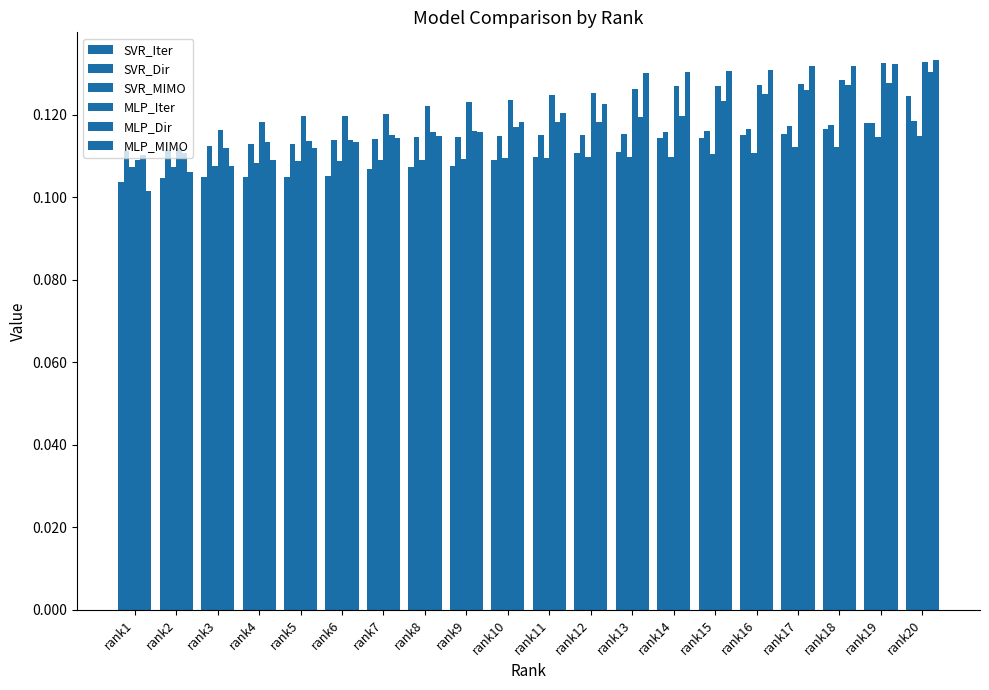

Rank the series by their maximum value, from highest to lowest.

MLP_MIMO, MLP_Iter, MLP_Dir, SVR_Iter, SVR_Dir, SVR_MIMO